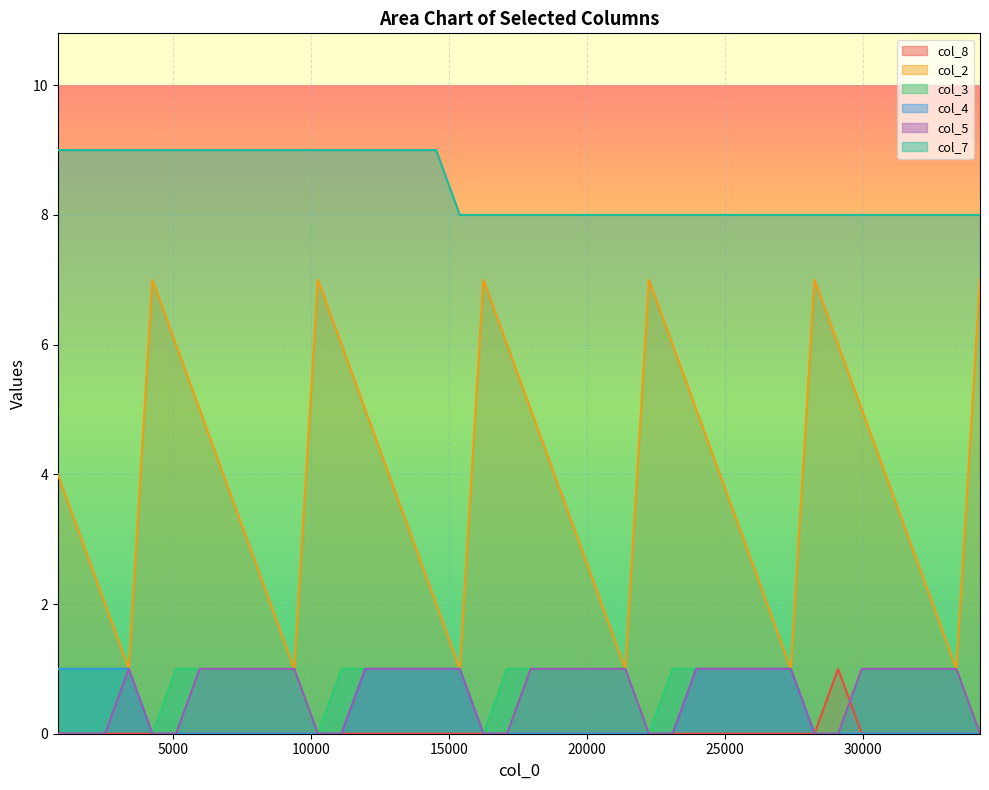

Where is the first local maximum for col_2?

4263